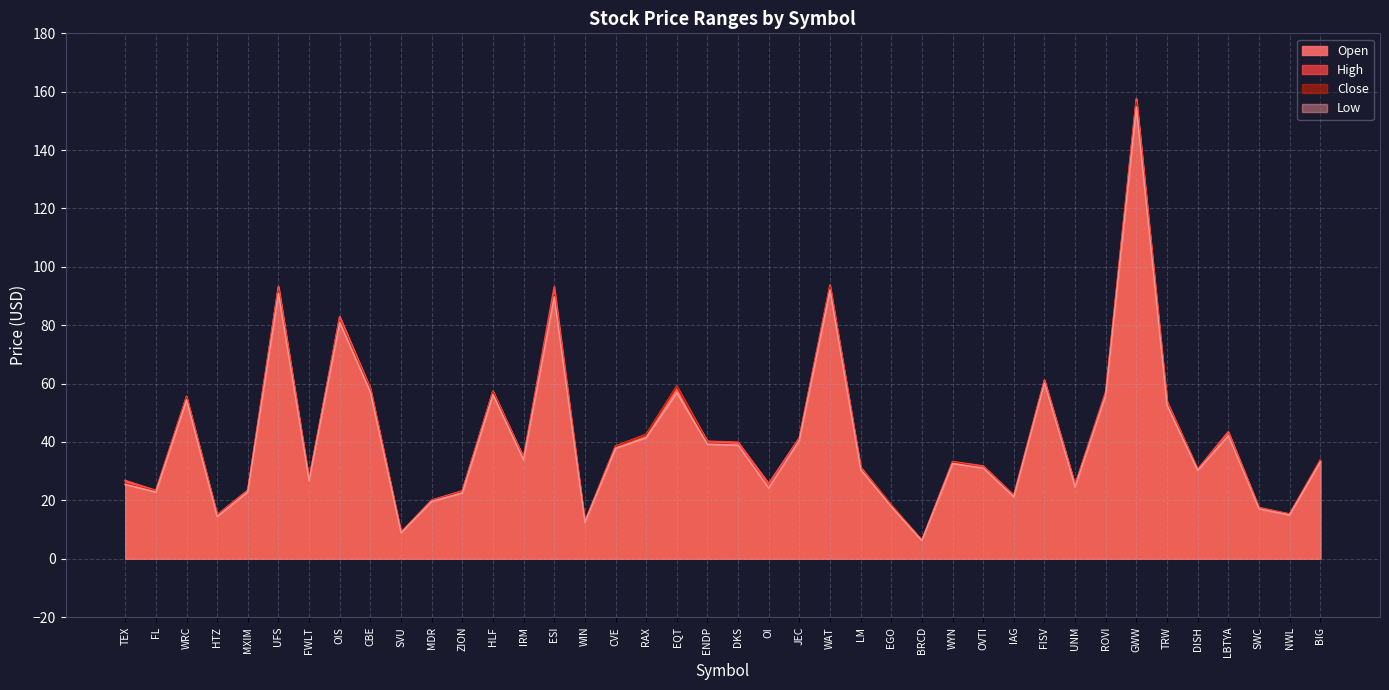

Does the chart display data point markers on the line(s)?

No